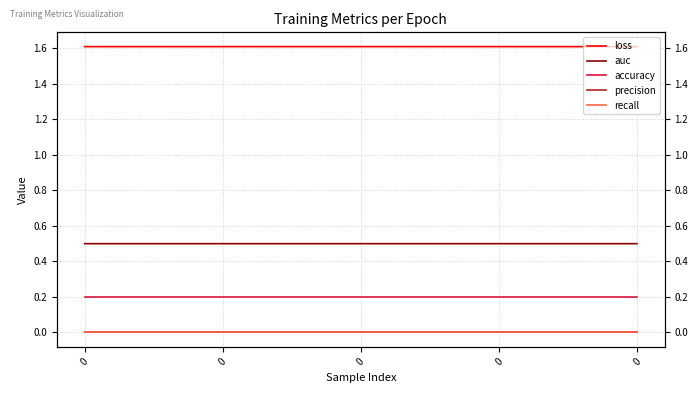

At 0, list the series in order from largest to smallest.

loss, auc, accuracy, precision, recall